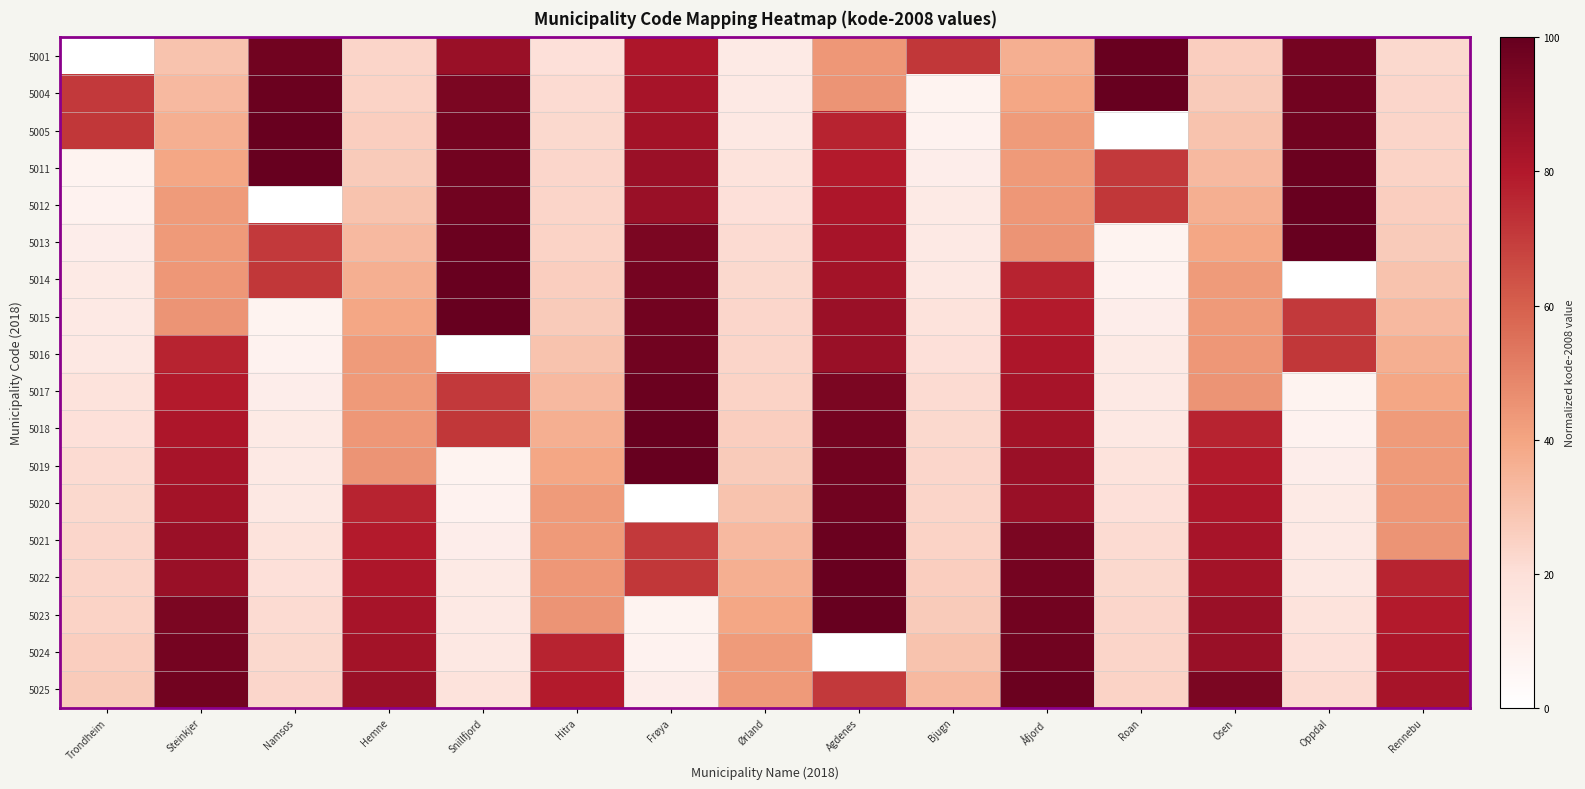

What is the total value across all series at Oppdal?

858.7